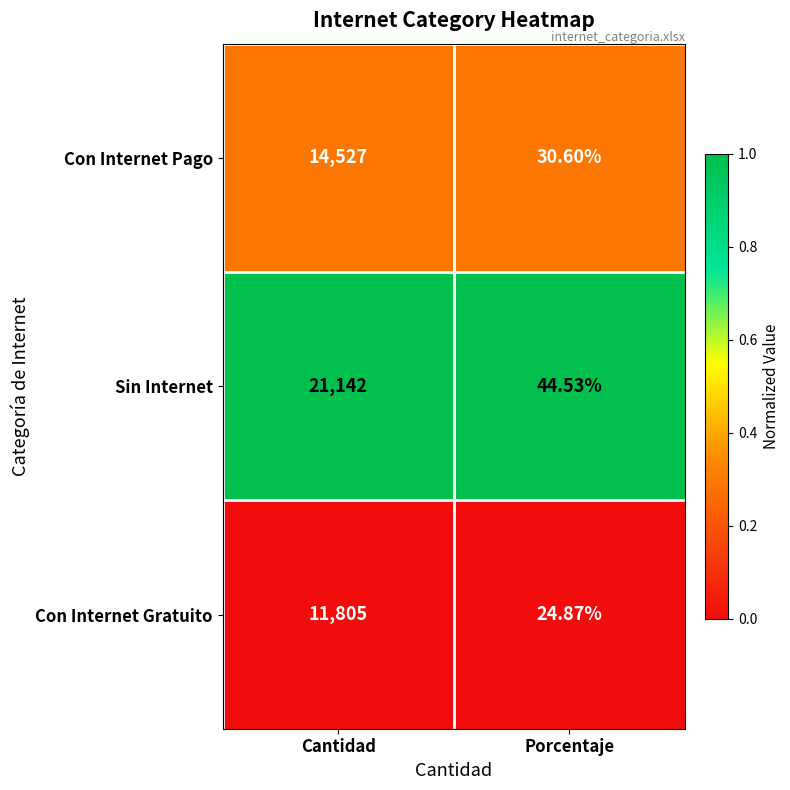

At which category does the chart reach its minimum across all series?

Porcentaje